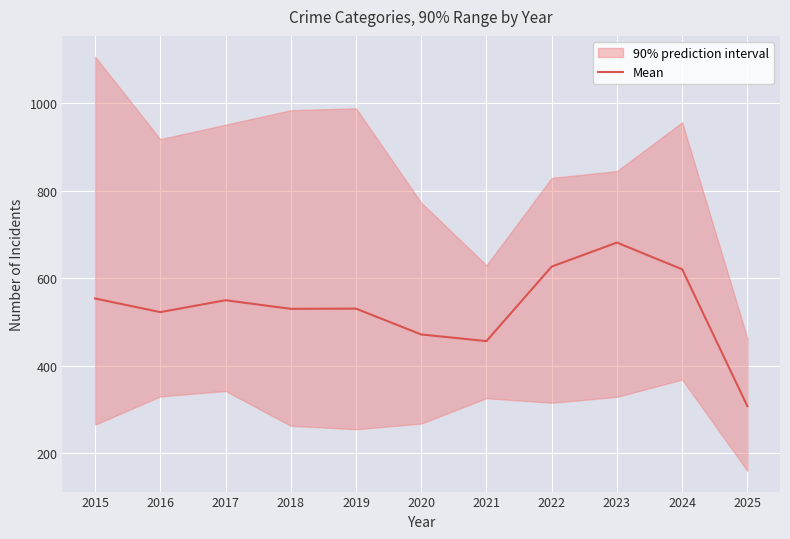

True or false: the data shows 640.1 at 2021.

False